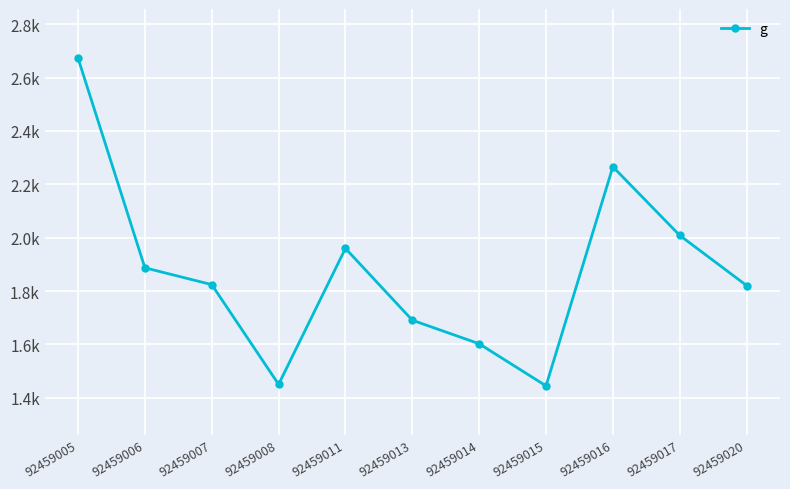

Which has a higher value, 92459011 or 92459014?

92459011